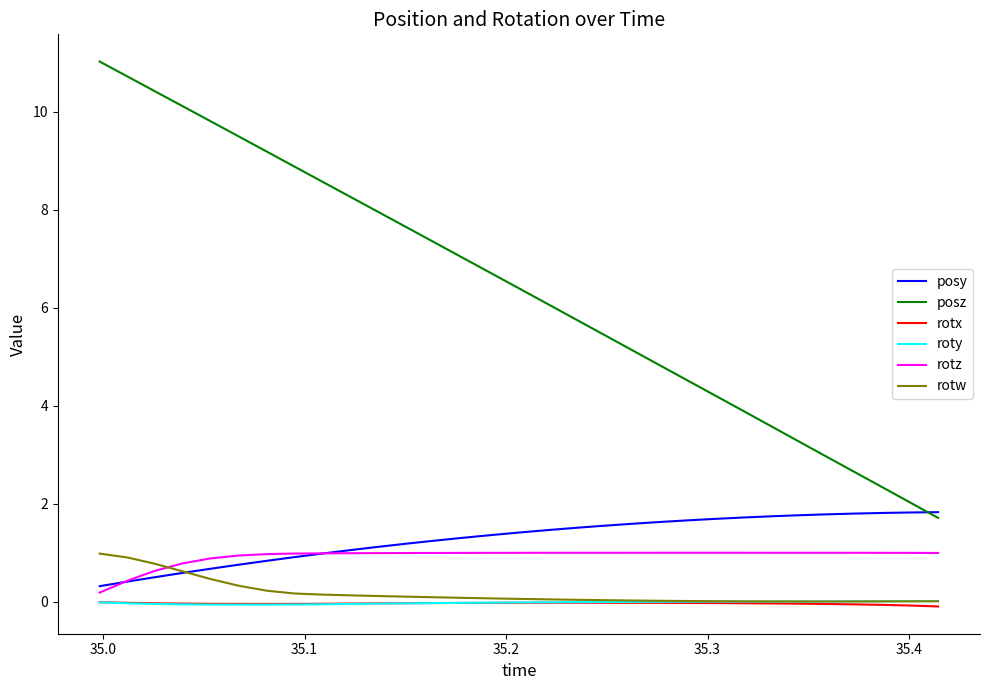

True or false: posz and roty intersect in this chart.

False